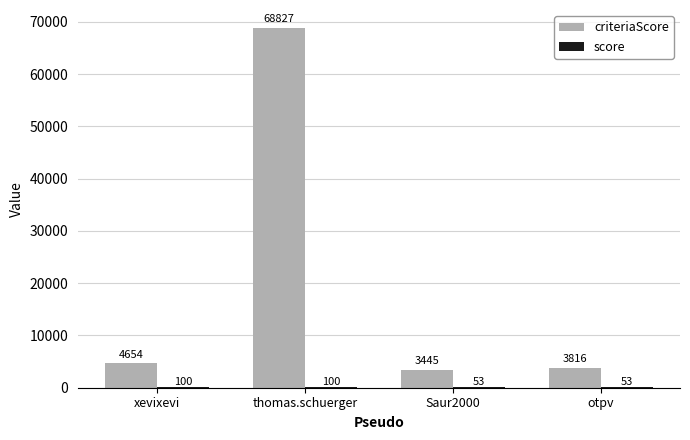

Which category has the highest value across all series?

thomas.schuerger